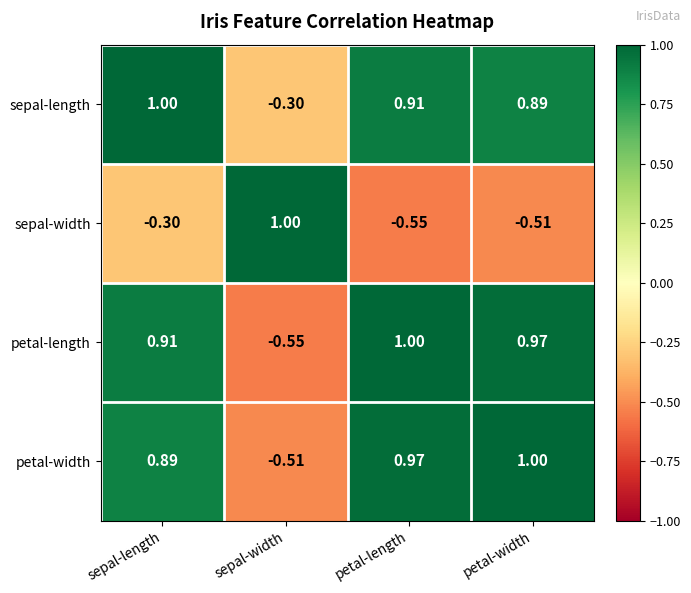

Which series has the largest total across all categories?

sepal-length